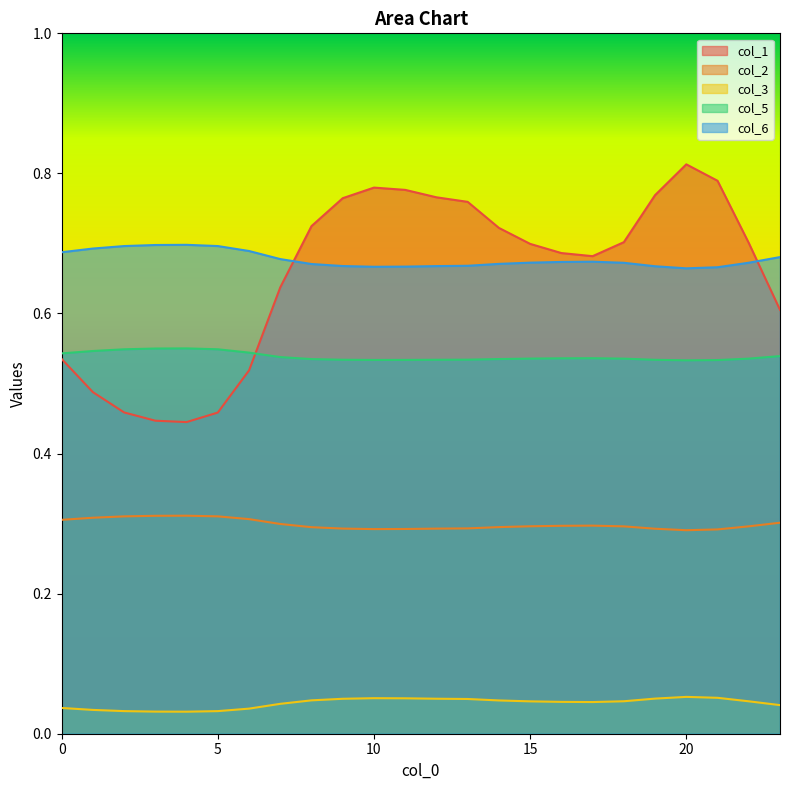

What is the average value of the col_5 series?

0.5